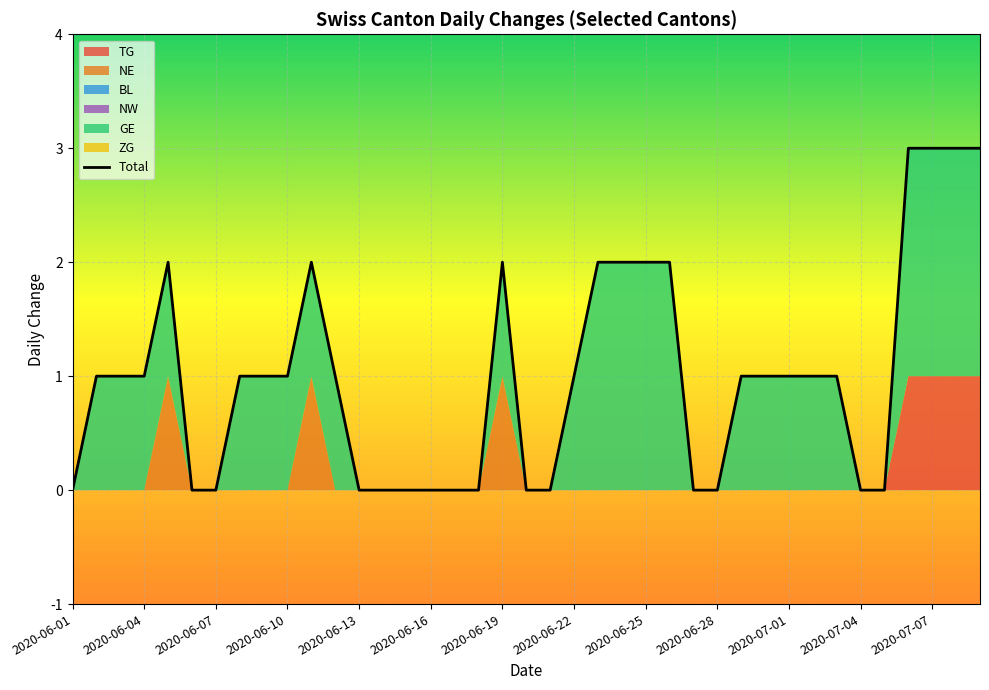

How many values are below 1?

15